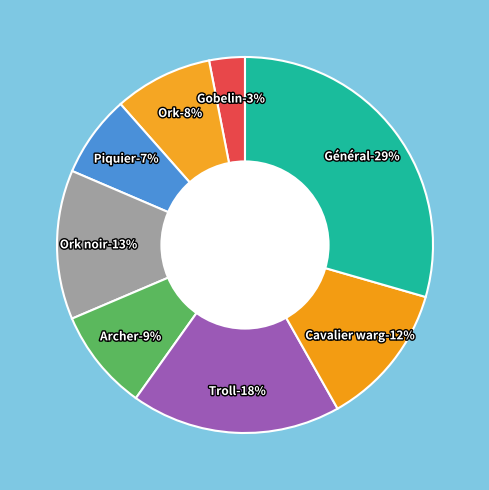

Rank the categories by value from highest to lowest.

Général, Troll, Ork noir, Cavalier warg, Archer, Ork, Piquier, Gobelin